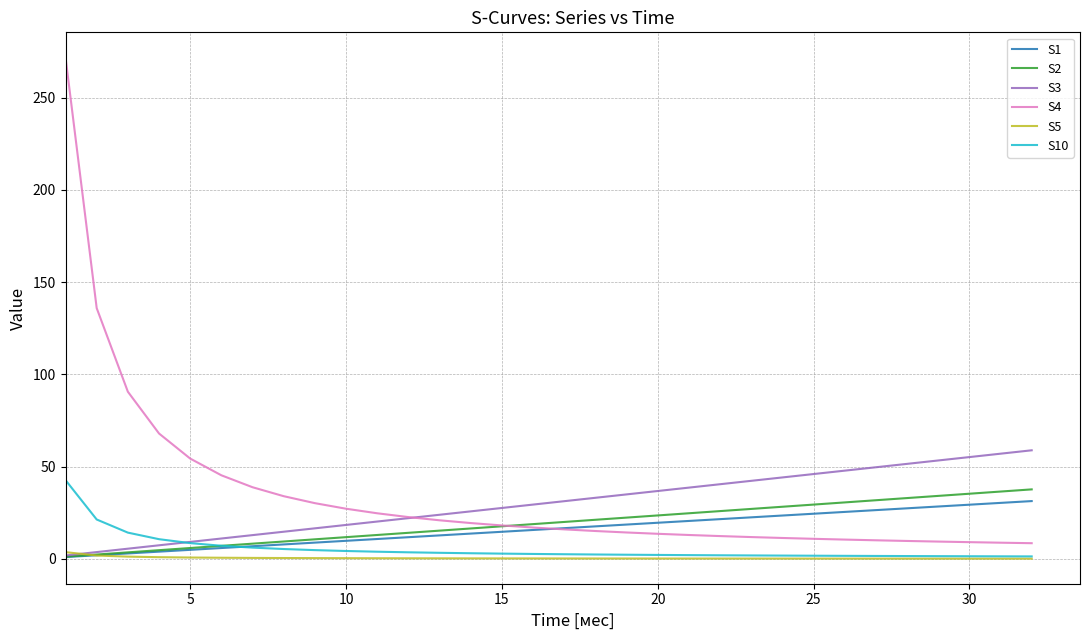

What is the maximum value for S1?

31.3